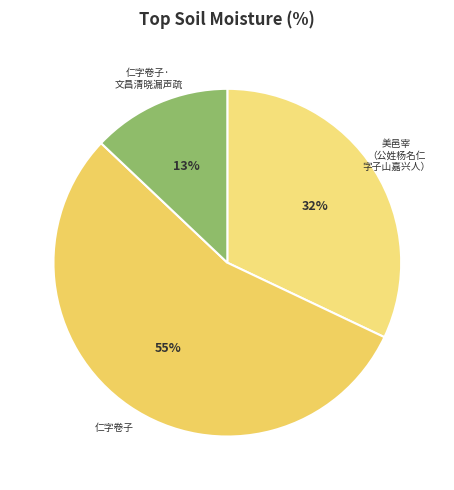

Does any single category account for the majority?

Yes